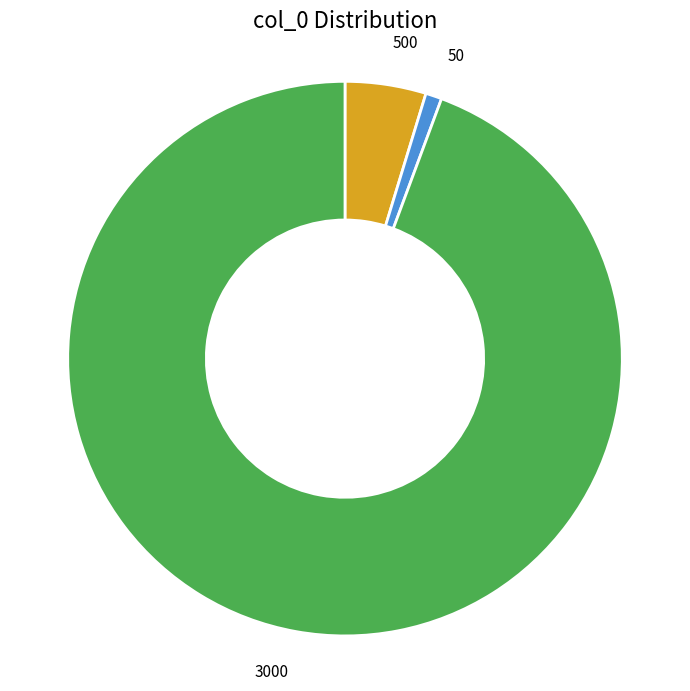

Does 3000 represent more than half of the total?

Yes